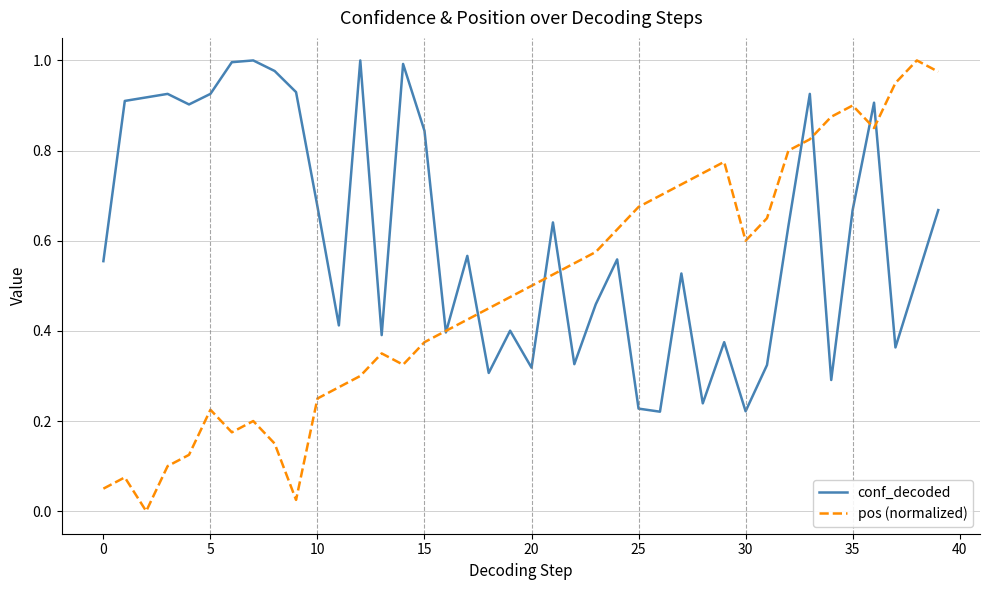

Which series has the widest spread of values?

pos (normalized)